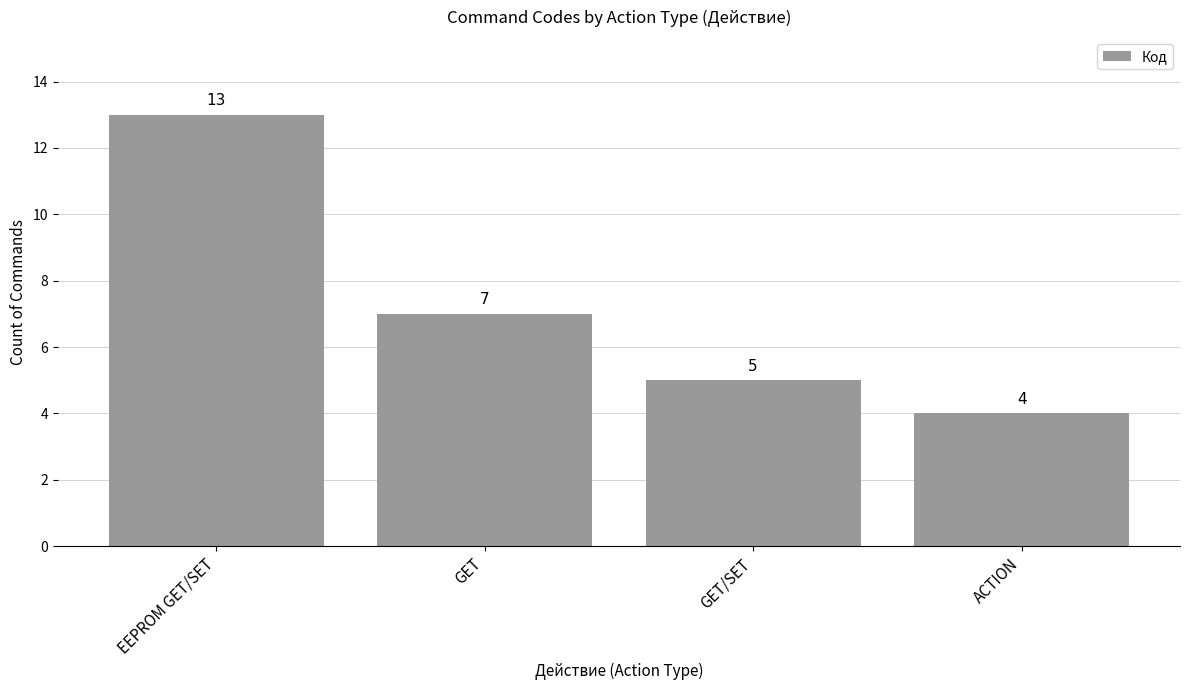

What is the difference between the values at ACTION and EEPROM GET/SET?

9